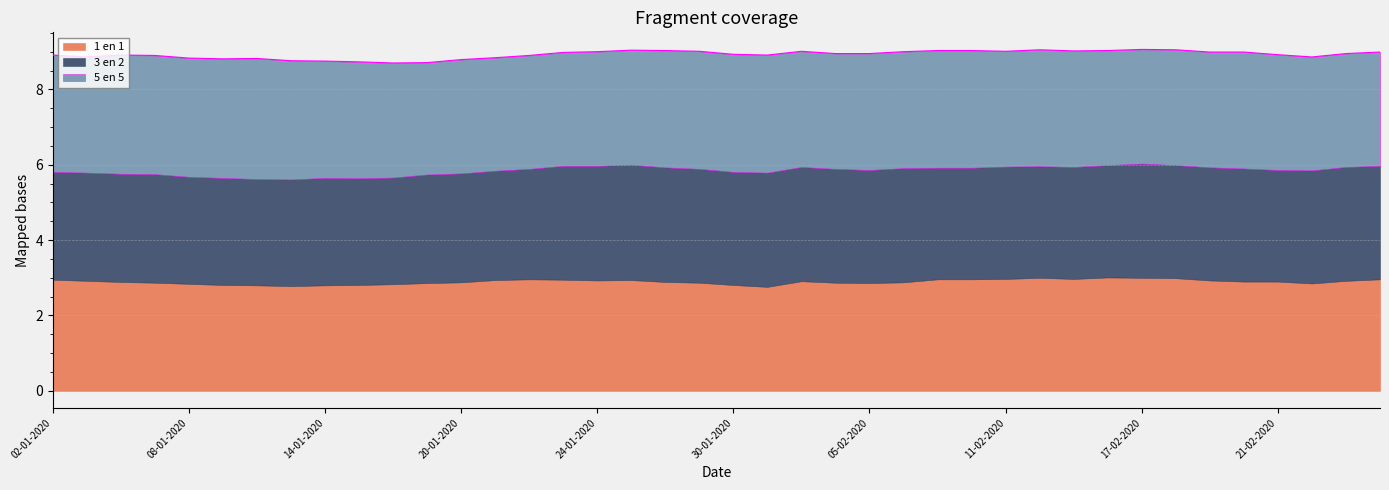

The value of 5 en 5 at 16-01-2020 is 3.0. True or false?

True